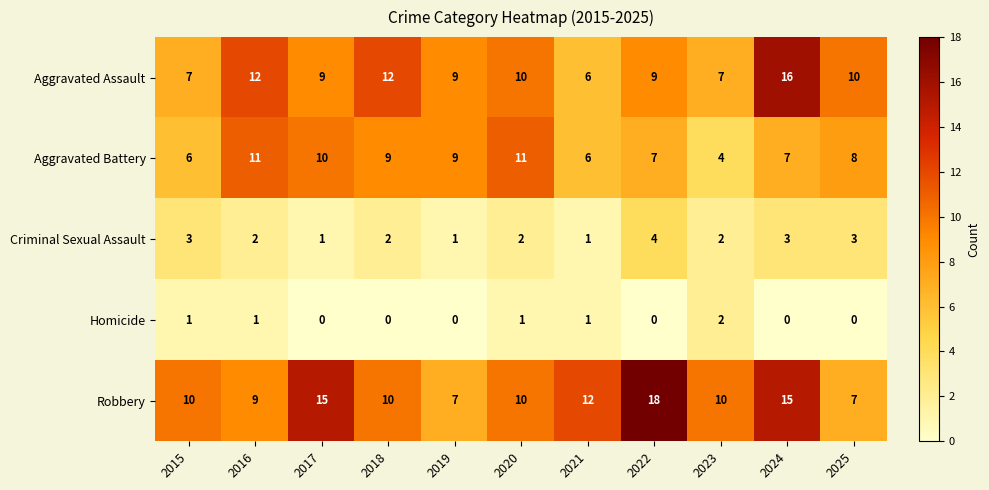

Count the number of categories in the chart.

11